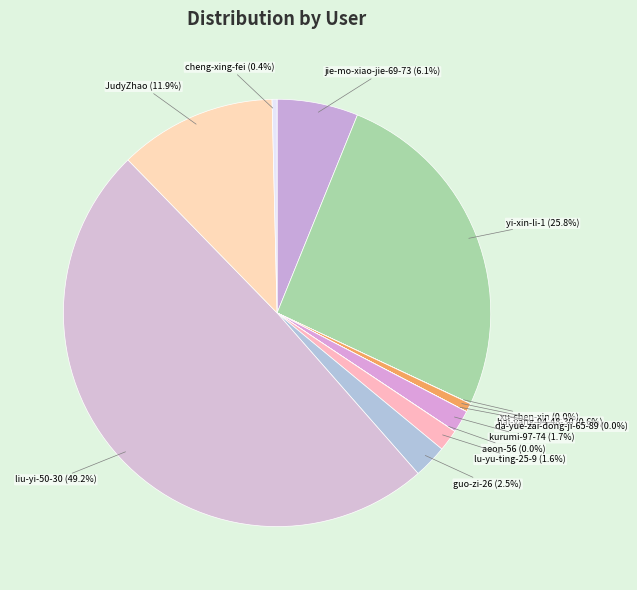

True or false: cheng-xing-fei accounts for 0% of the total.

True